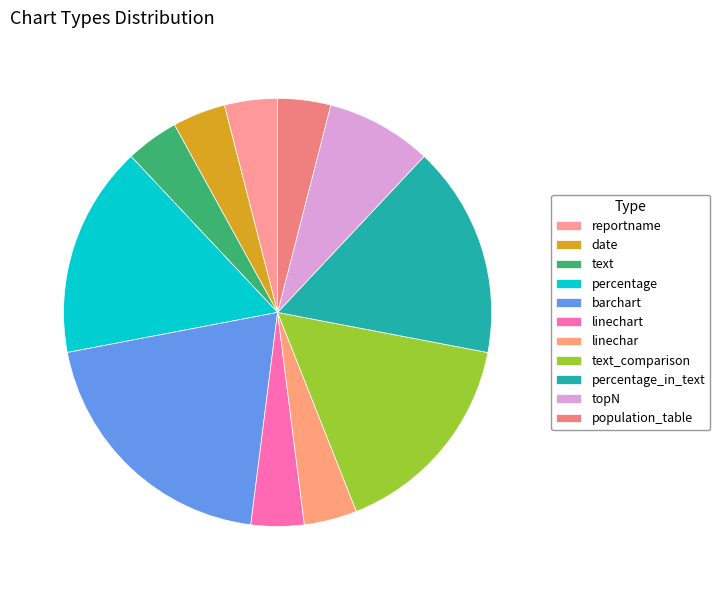

What is the ratio of the value at linechar to the value at population_table?

1.0